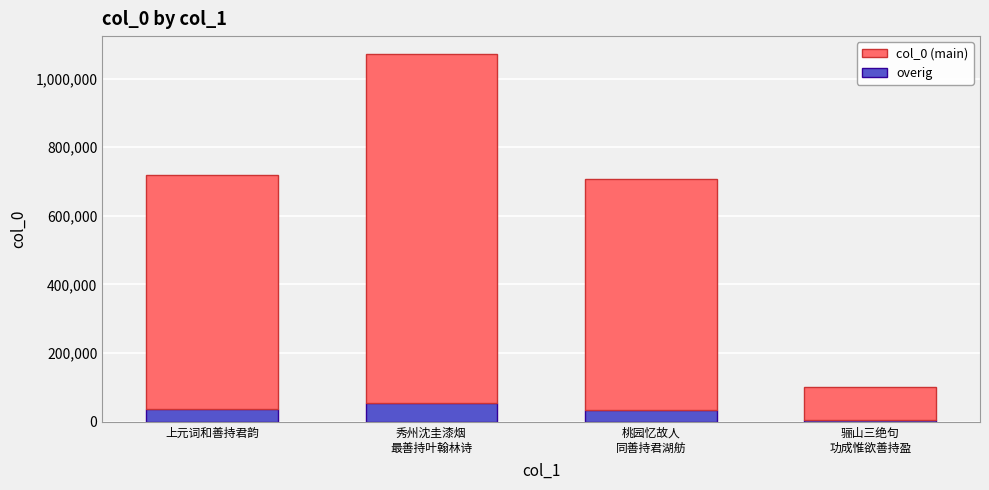

What is the average value of the overig series?

32485.3